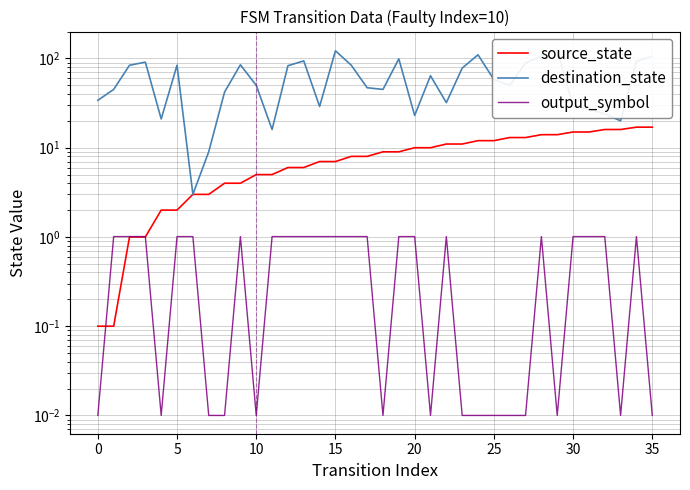

At how many categories does at least one series exceed 97?

6